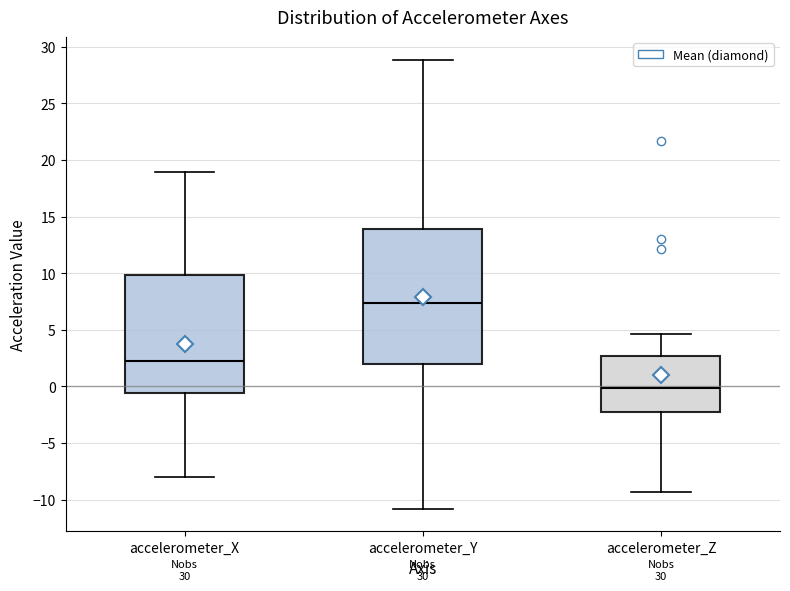

Where does the upper whisker of the box for accelerometer_Z end on the y-axis? The values are not printed on the chart, so give them approximately, as read against the axis.

4.5